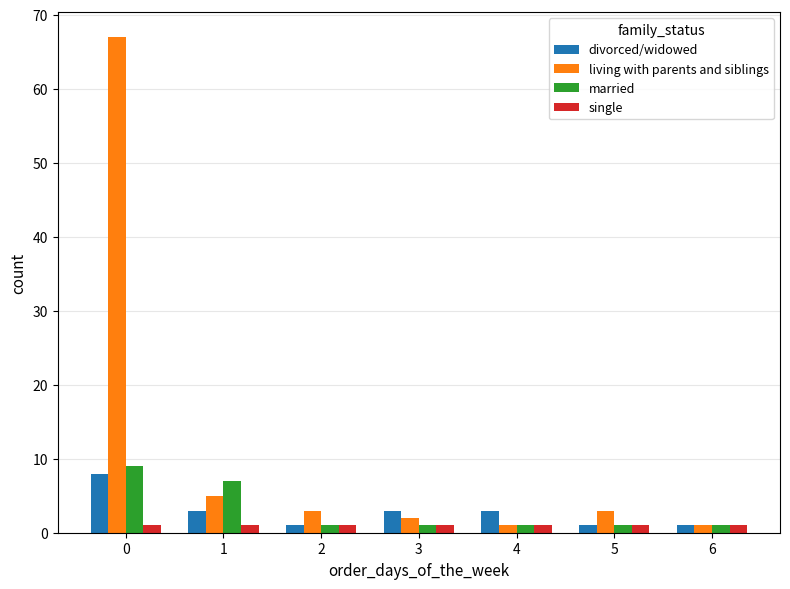

How many data points does each series have?

7